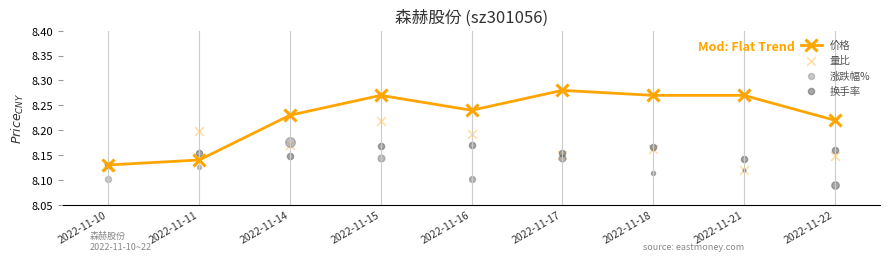

What is the ratio of the value at 2022-11-21 to the value at 2022-11-15?

1.0